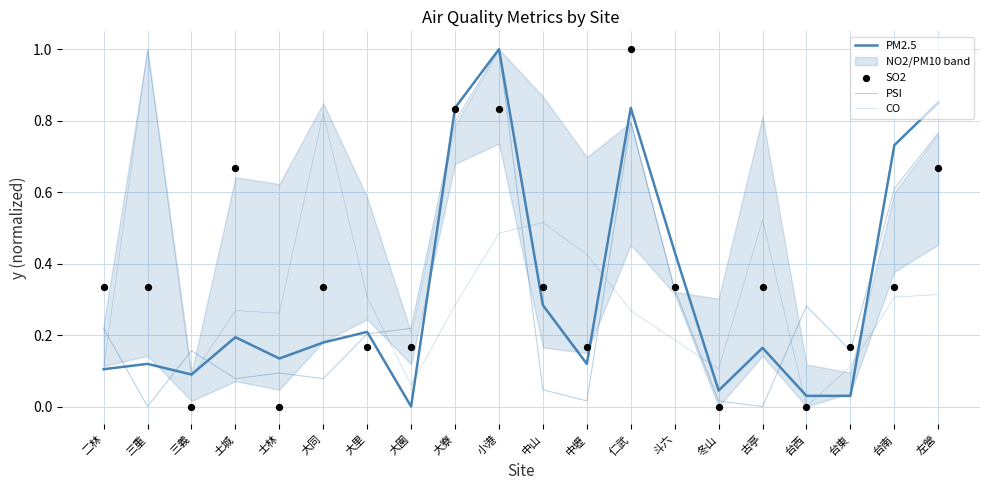

Which series contains the lowest Y value?

PM2.5